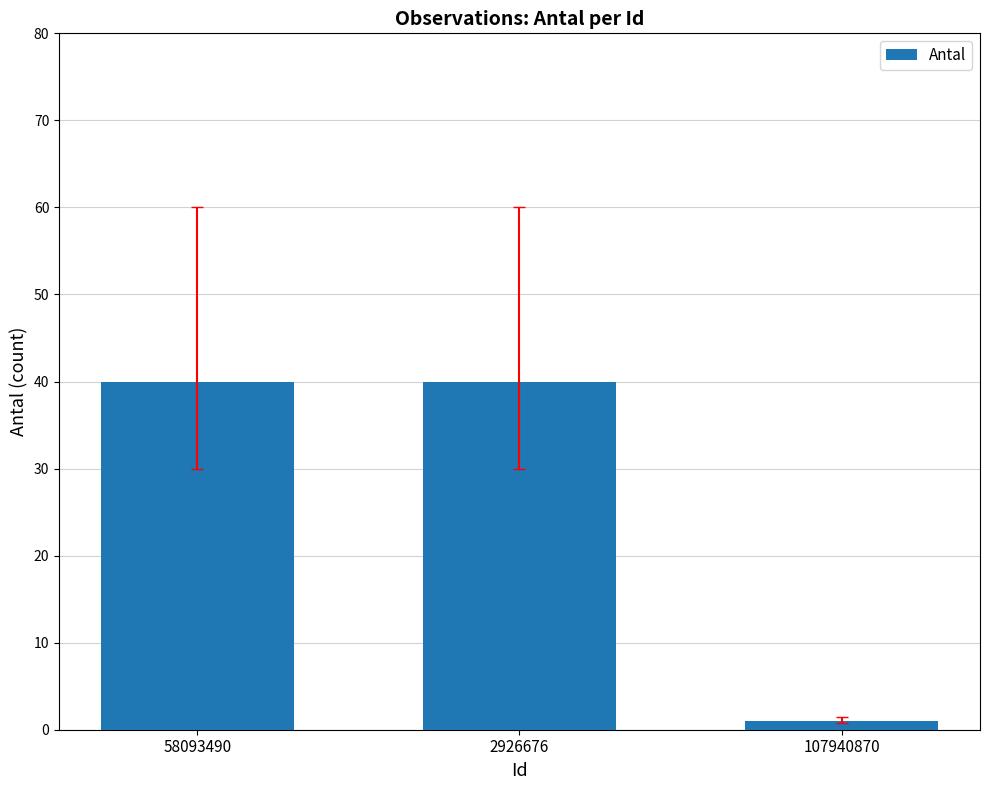

Where is the data nearest to the value 20?

107940870